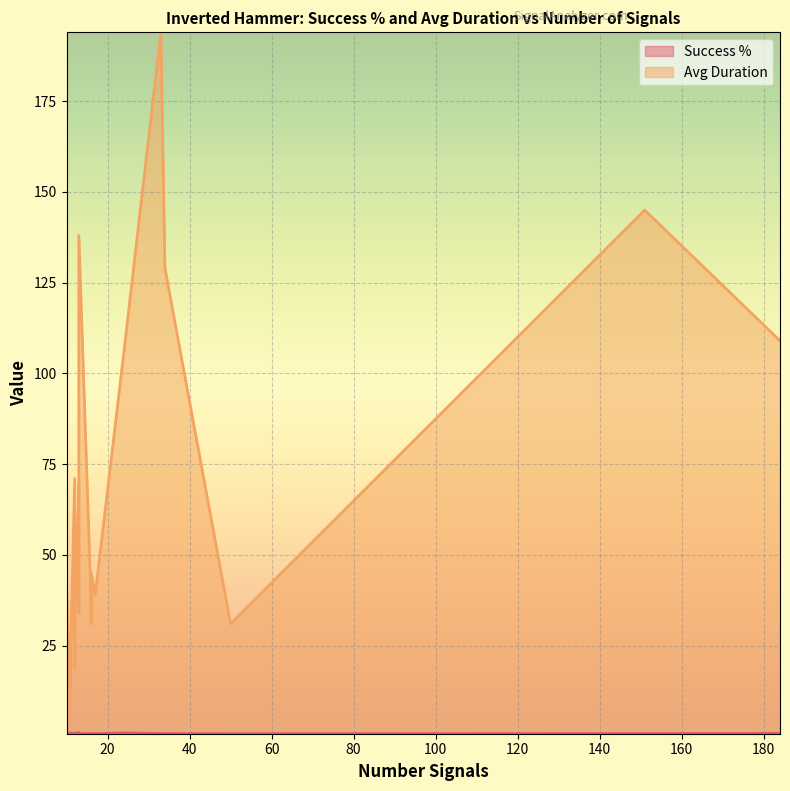

At which label is Success % closest to 0?

16